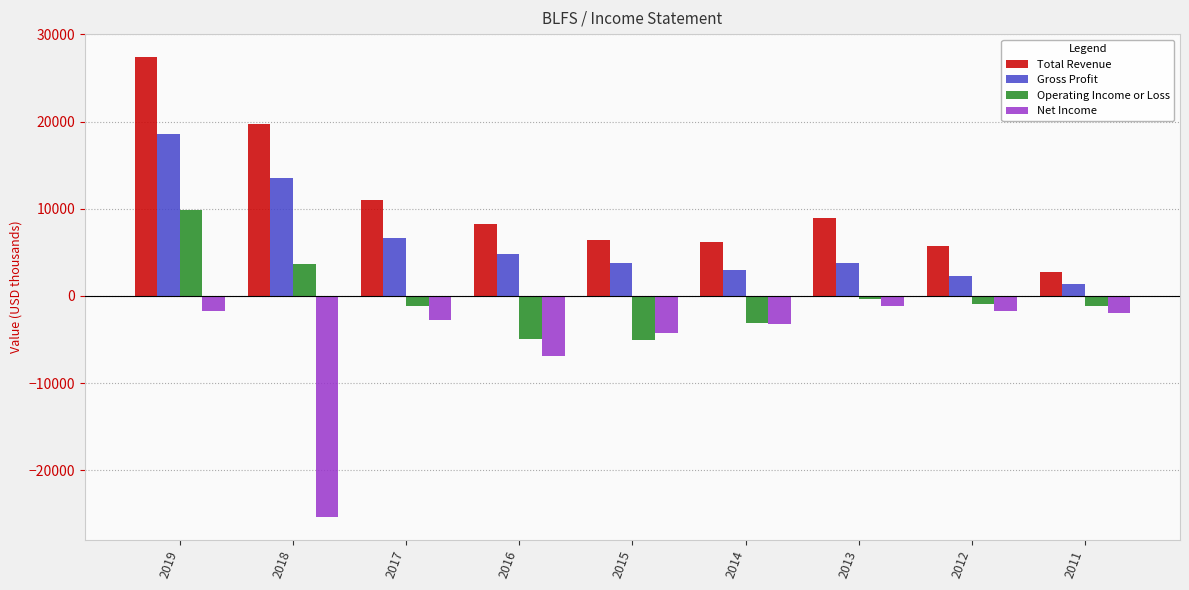

What is the average value of the Gross Profit series?

6433